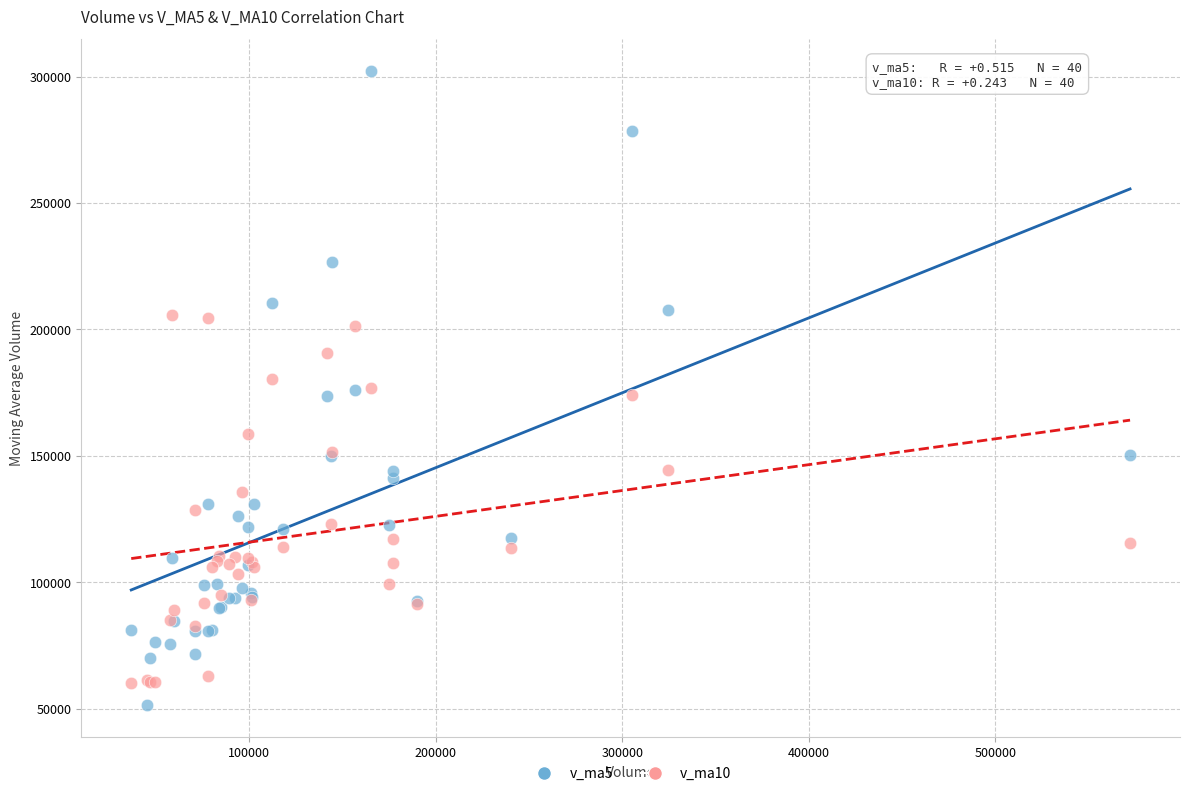

What is the X range (max minus min) for the scatter plot?

535457.9